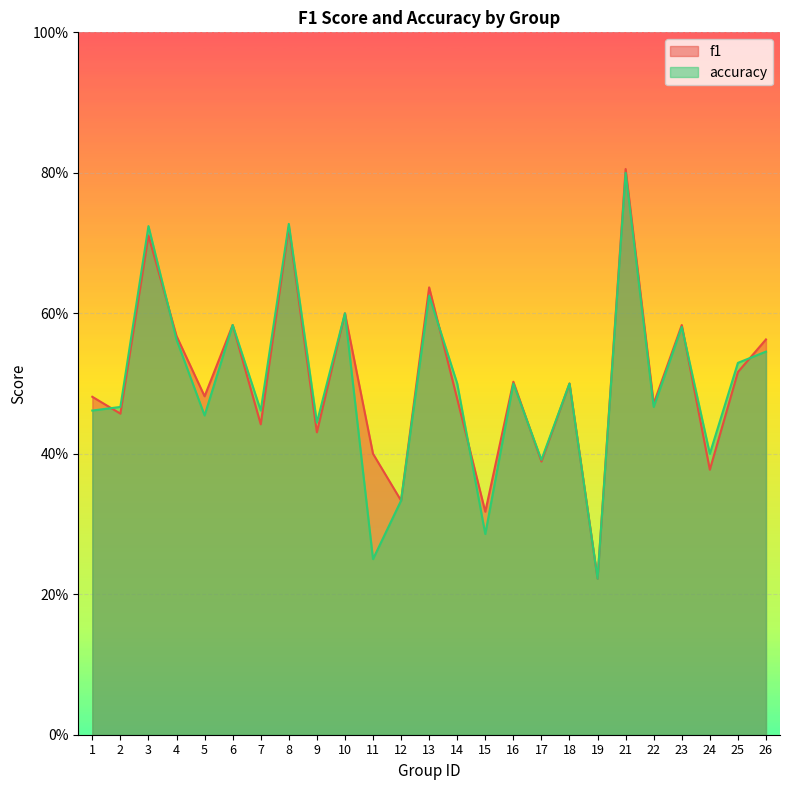

List the series in order of their overall mean, lowest first.

accuracy, f1